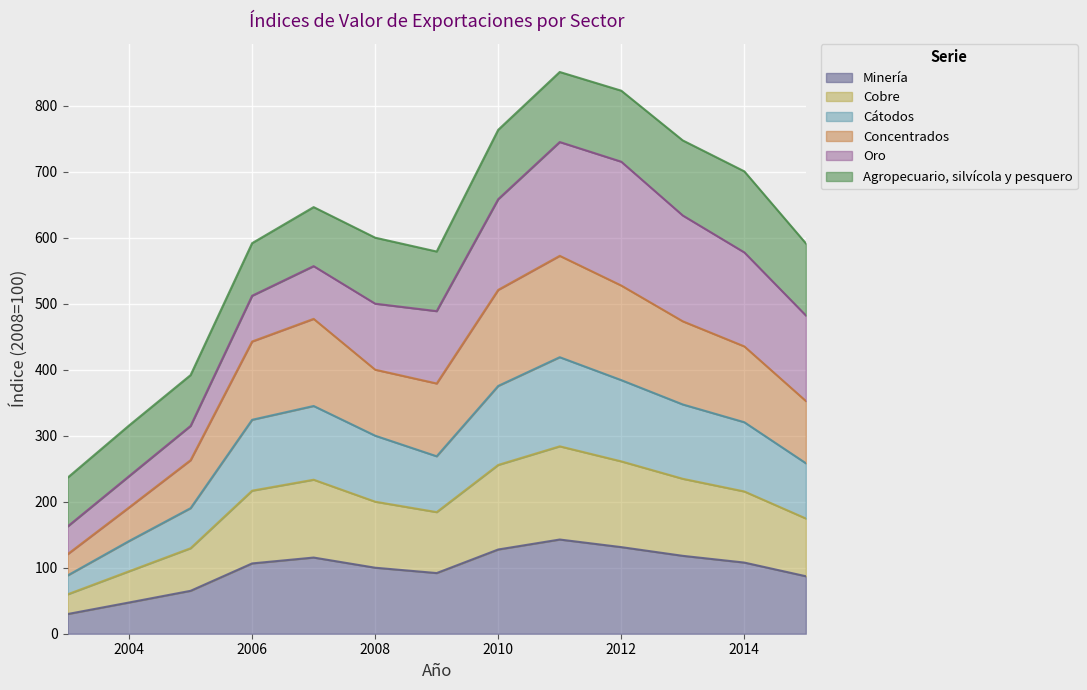

True or false: Cobre and Concentrados intersect in this chart.

False